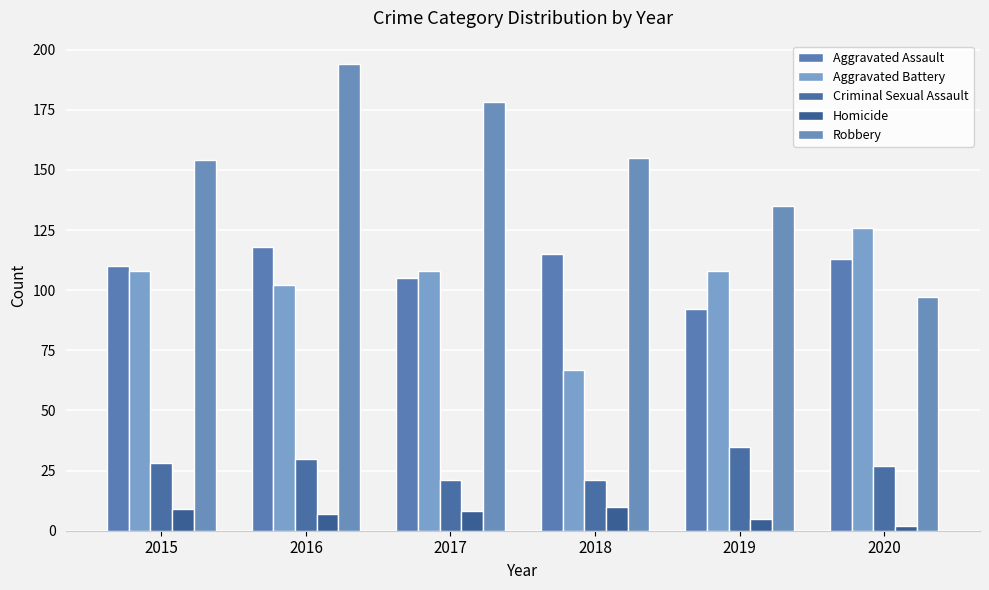

Is the value of Criminal Sexual Assault at 2019 greater than the value of Aggravated Assault at 2015?

No